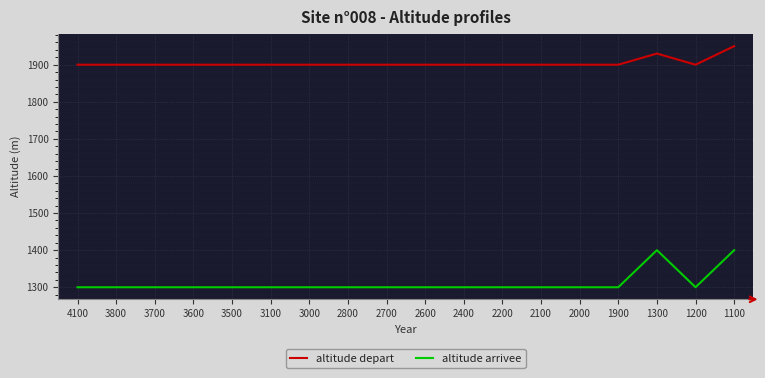

At how many categories does at least one series exceed 1672?

18